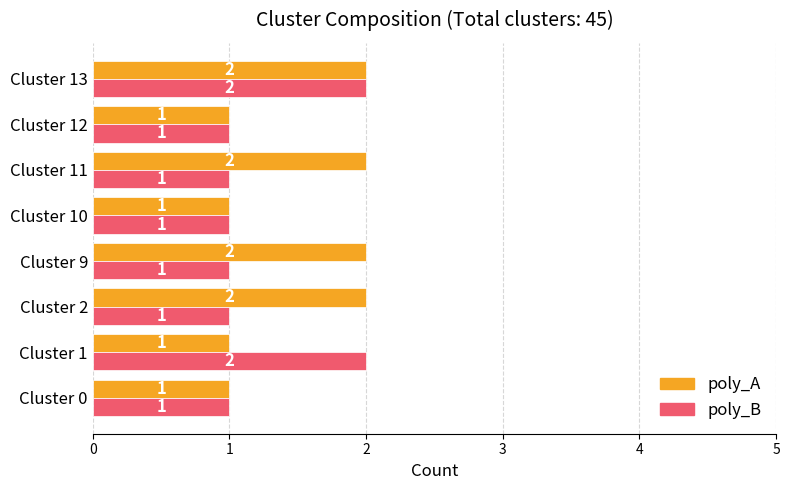

Which series has the largest total across all categories?

poly_A